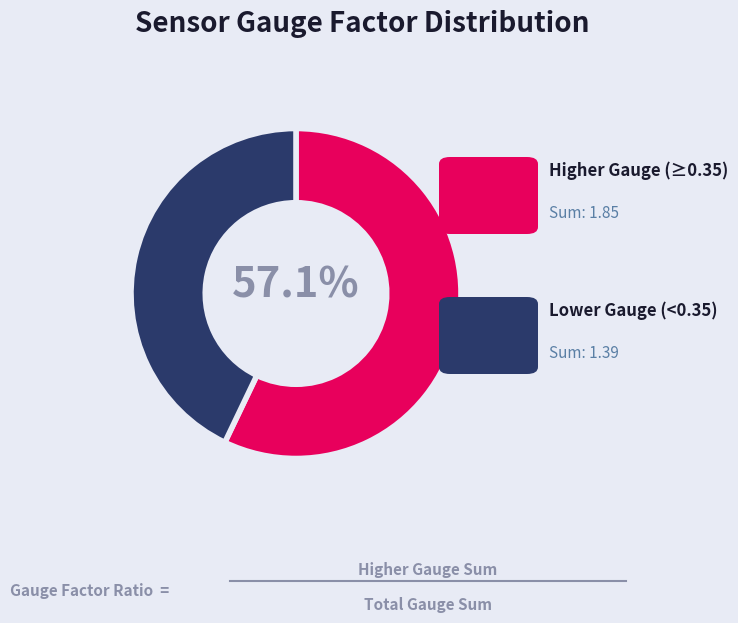

Does any single category account for the majority?

Yes